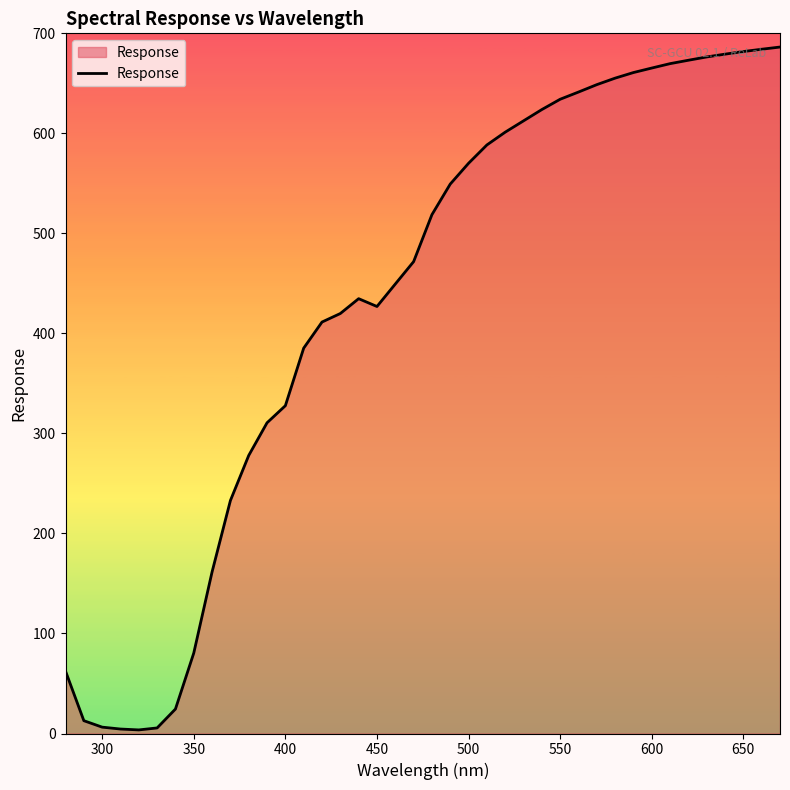

What is the difference between the maximum and minimum values?

682.7